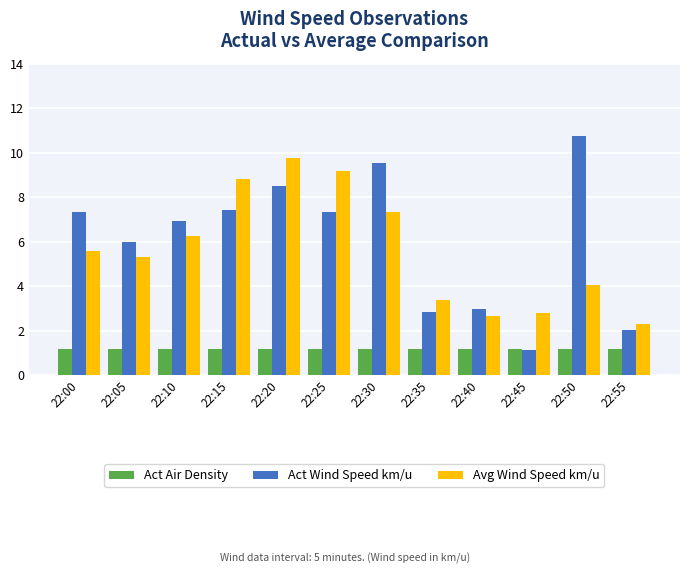

At which category is the sum across all series the highest?

22:20